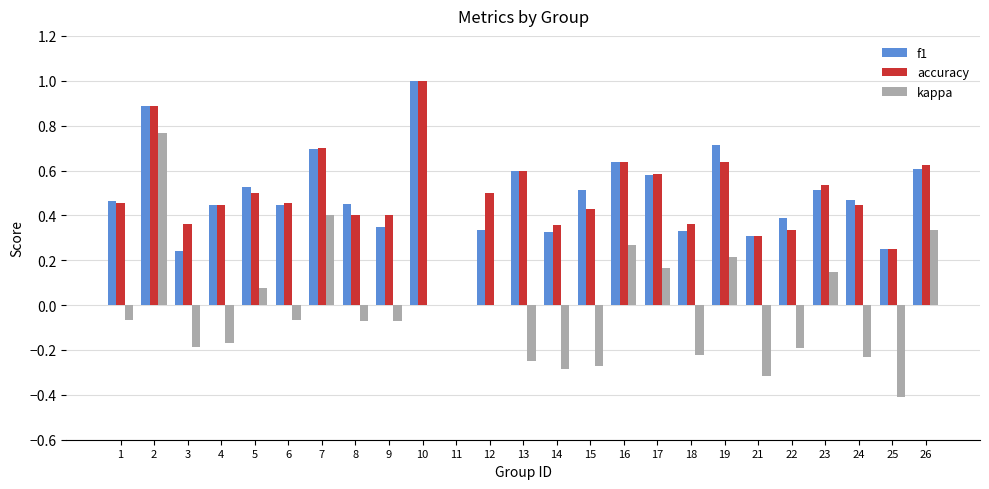

How many groups of bars are there?

25